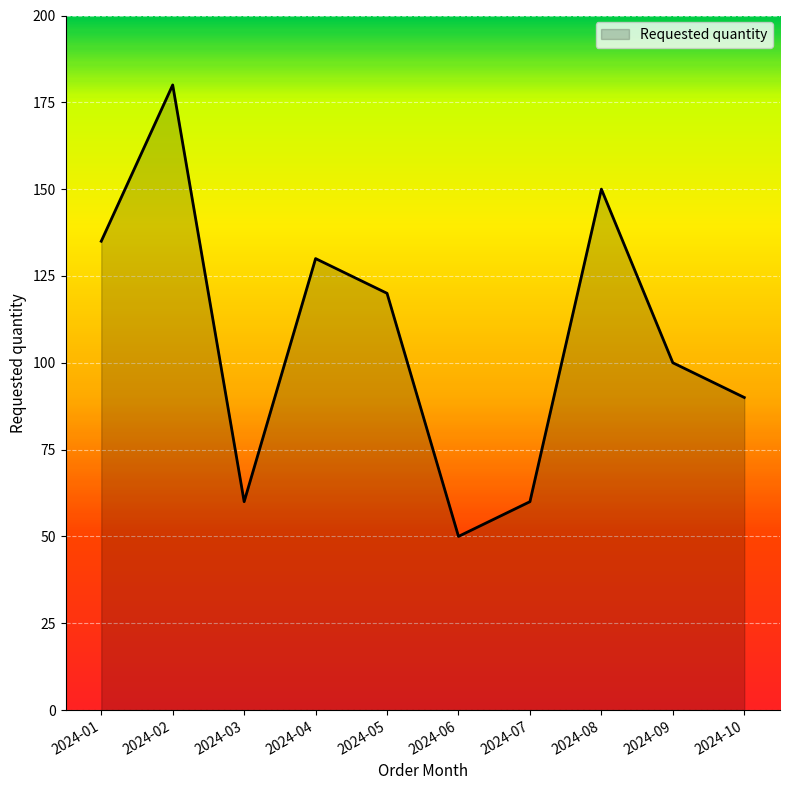

Does the chart have visible grid lines?

Yes